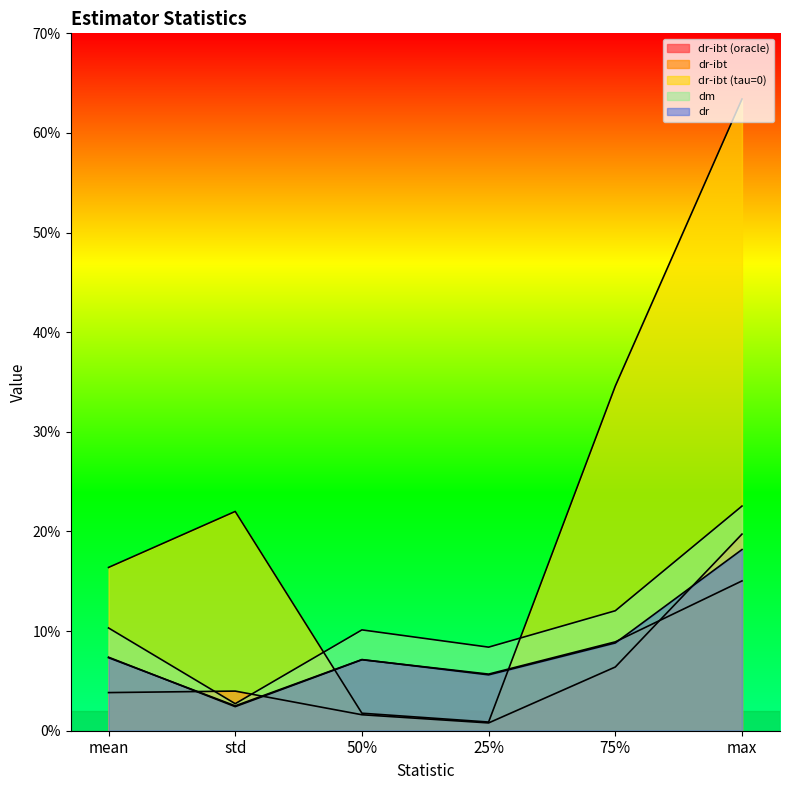

True or false: dm has a value of 0.2 at 50%.

False